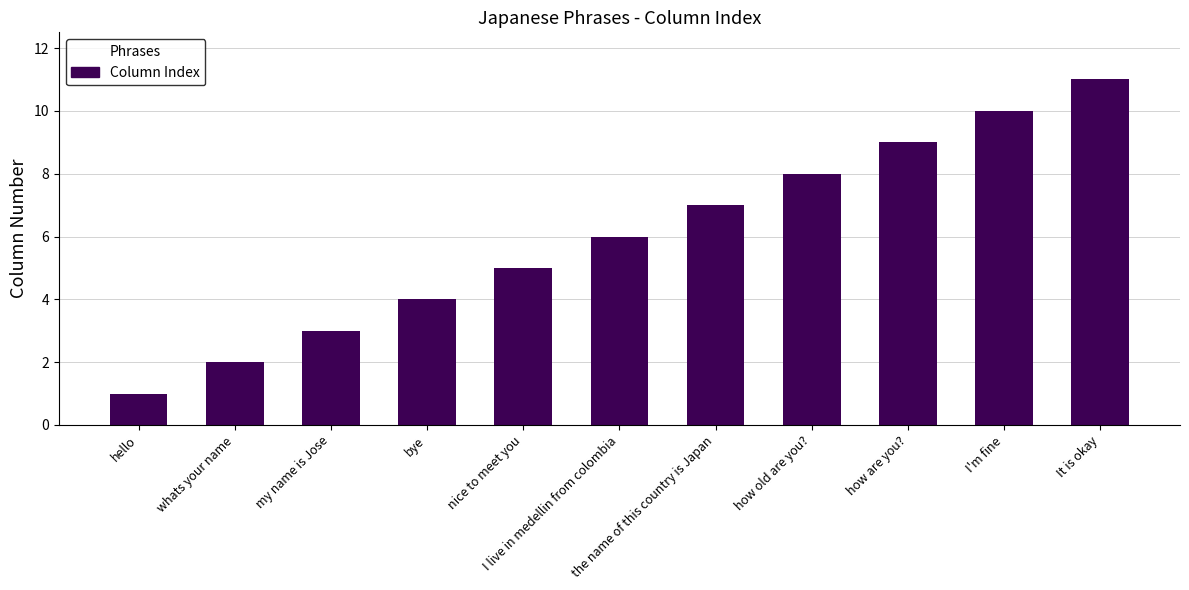

How many bars are there in total?

11